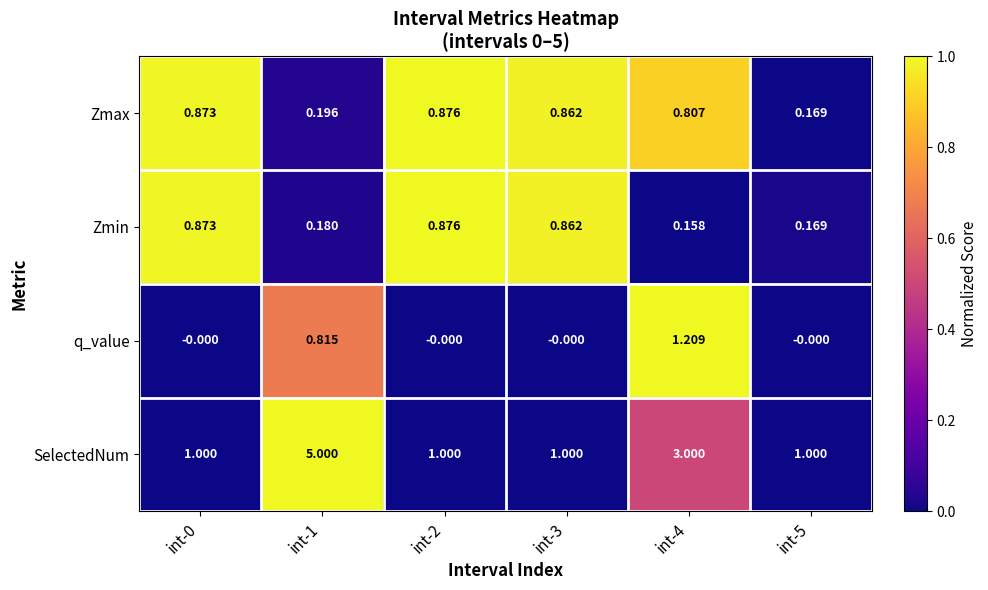

Which series has the largest total across all categories?

SelectedNum